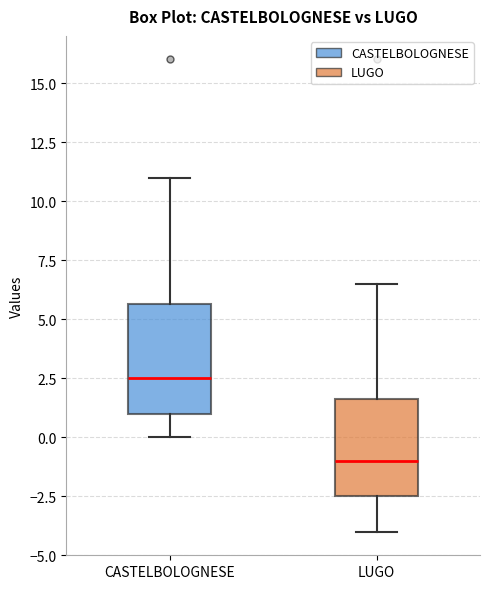

Comparing the boxes themselves (not the whiskers), which one is the tallest?

CASTELBOLOGNESE